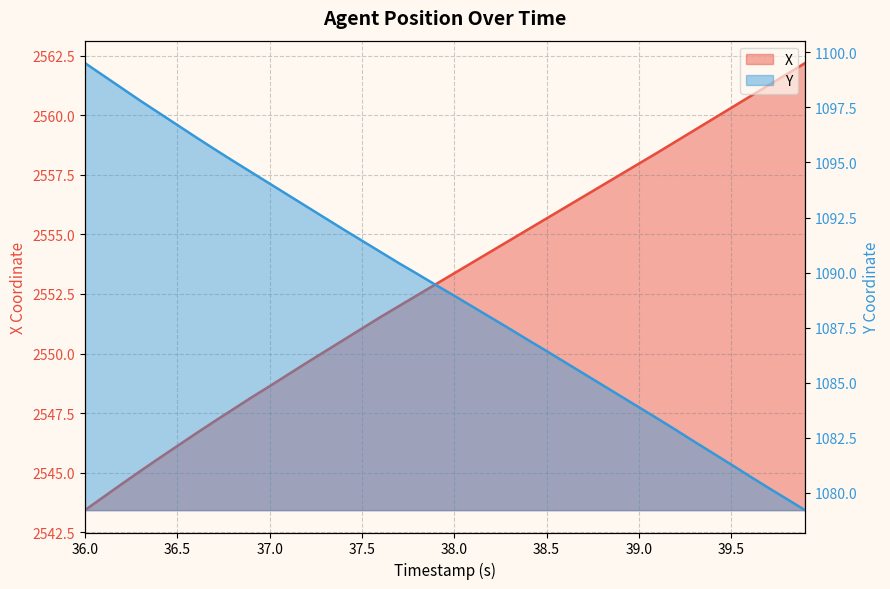

True or false: X has more than 0 interior local peaks.

False